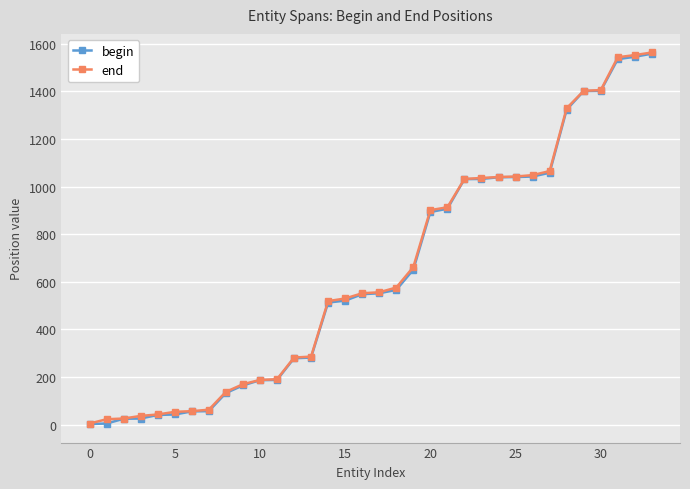

At how many categories does at least one series exceed 431?

20